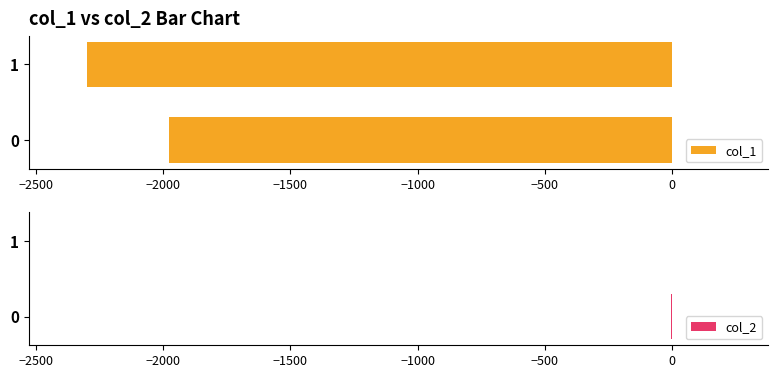

Which series has the largest range (max minus min)?

col_1